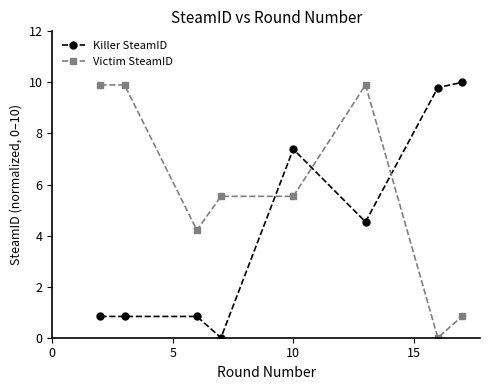

At how many categories does at least one series exceed 9?

5